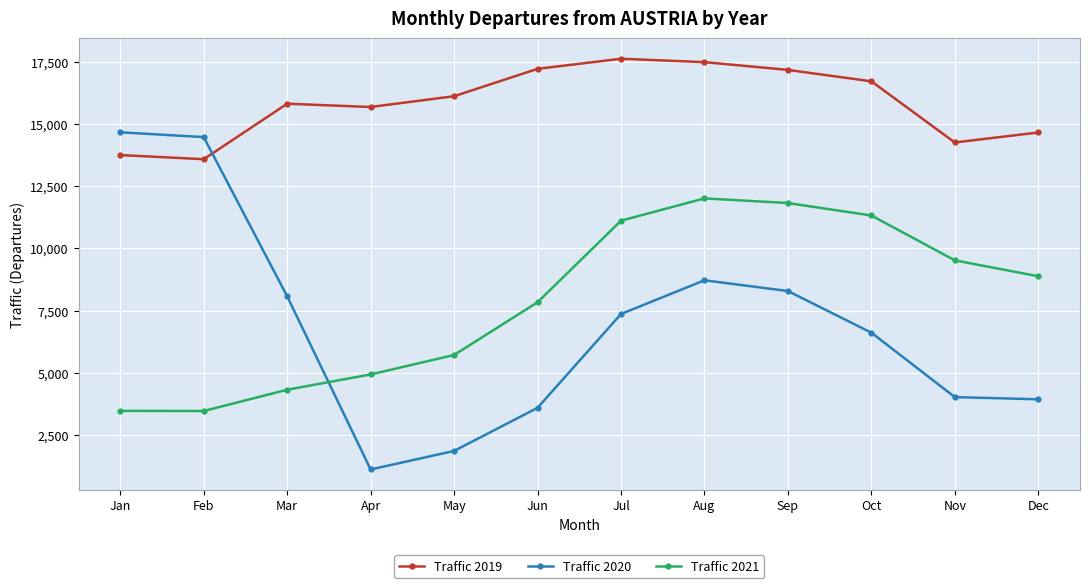

What is the difference between the highest and lowest values at May?

14240